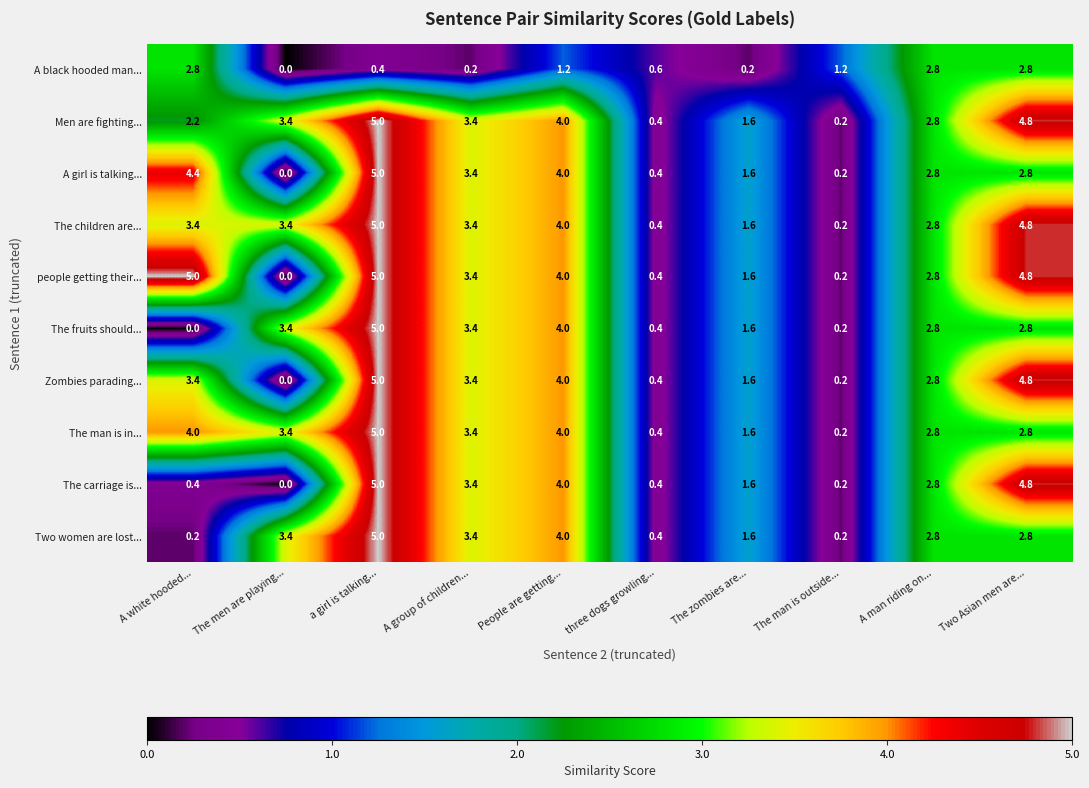

The value of Men are fighting... at A man riding on... is 2.8. True or false?

True